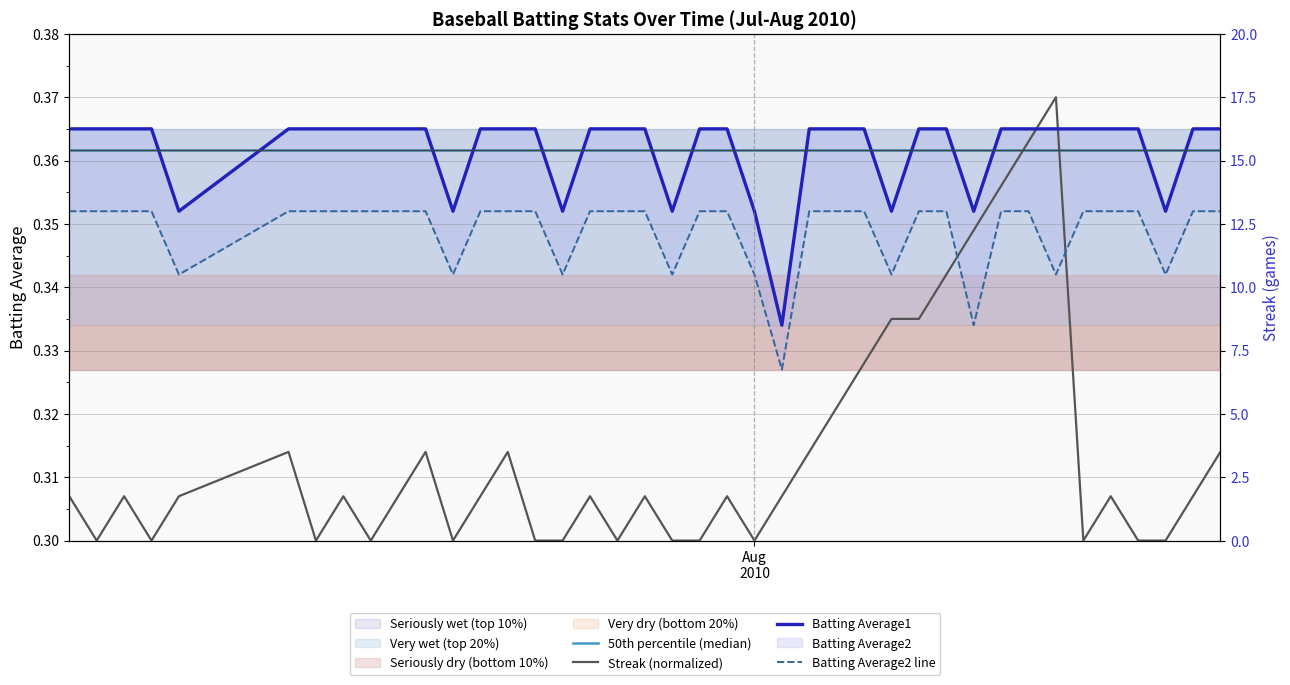

Which series has the largest total across all categories?

50th percentile (median)